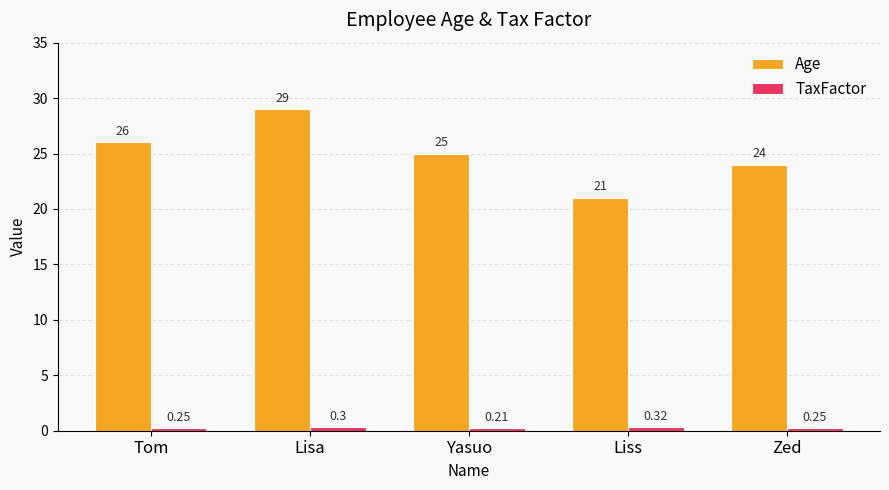

Which series changed the most between Tom and Liss?

Age